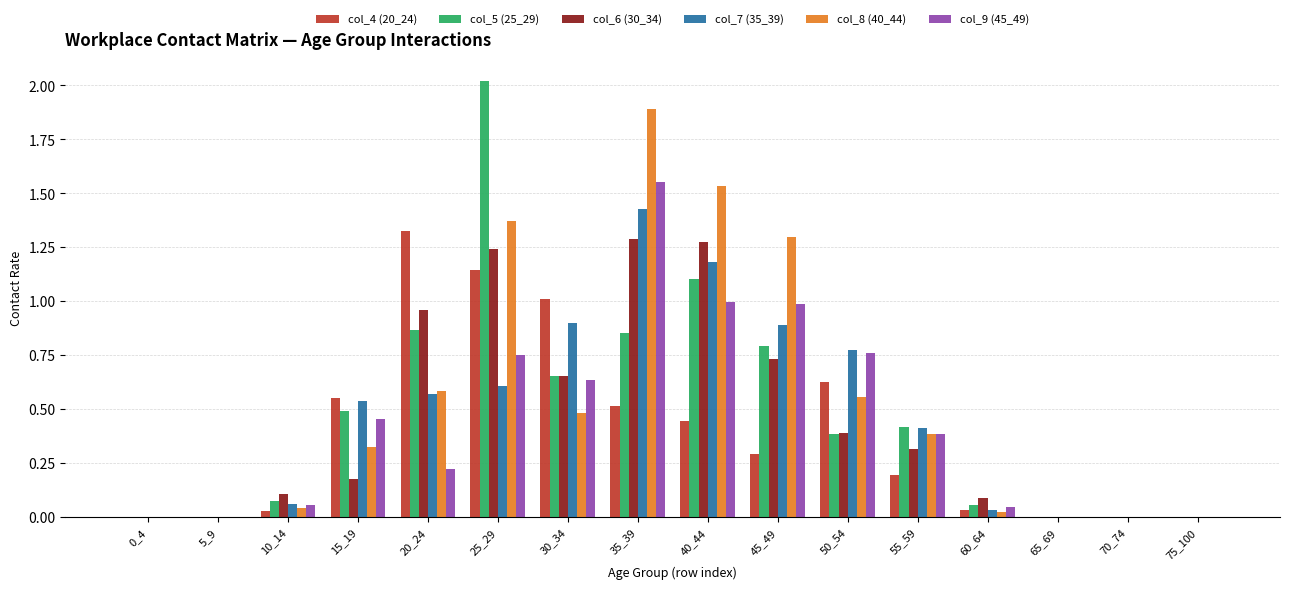

At which category is the sum across all series the highest?

35_39